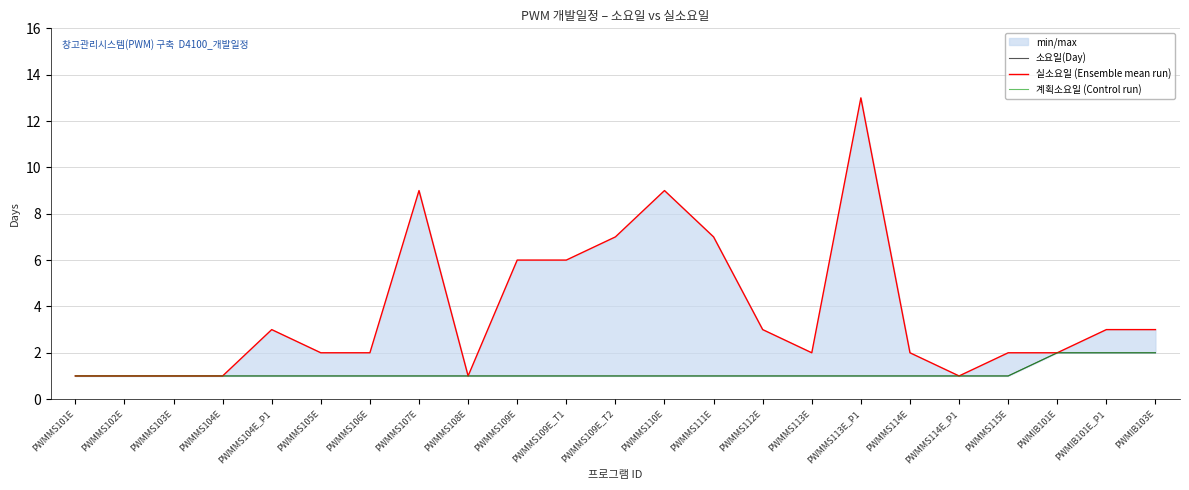

Does the chart display data point markers on the line(s)?

No